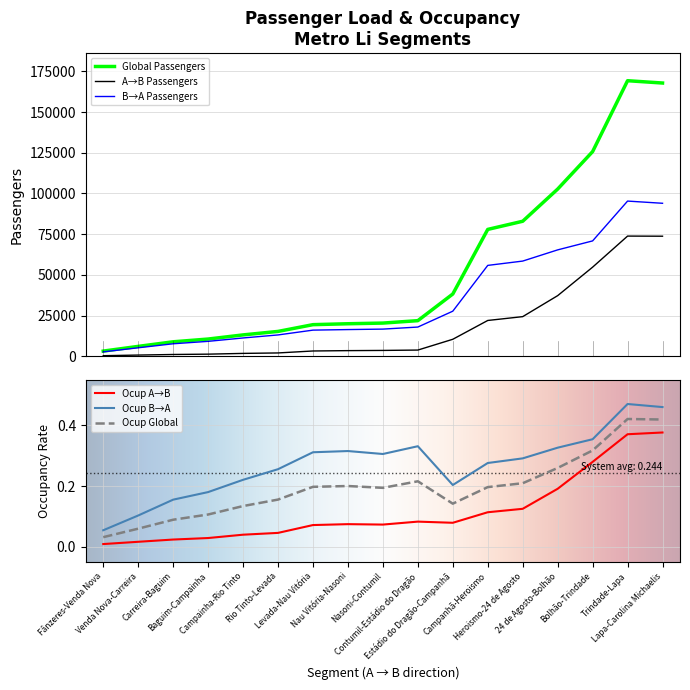

What is the maximum value shown in the chart?

169212.3